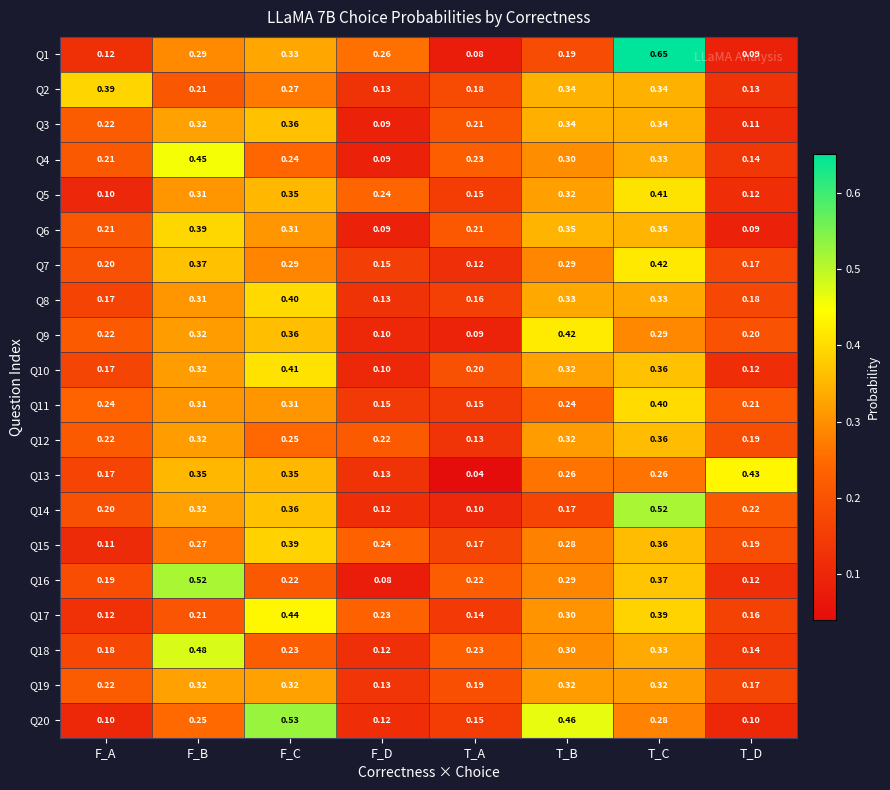

What is the spread (max minus min) of values at F_D?

0.2